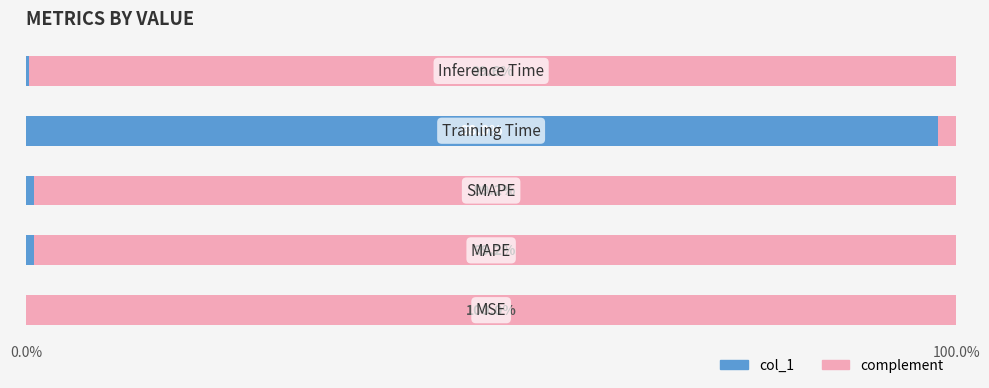

At how many categories does at least one series exceed 57?

5